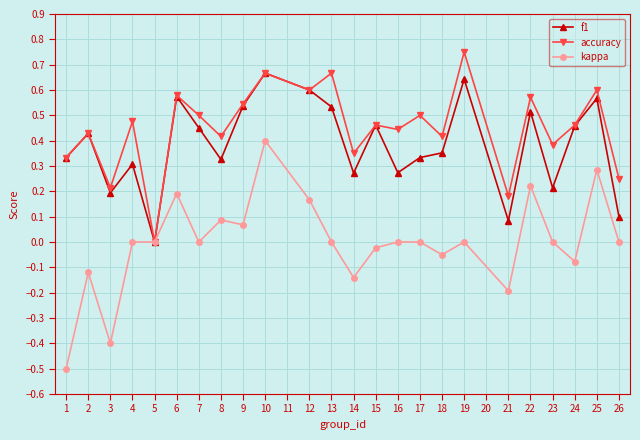

Which series has the largest total across all categories?

accuracy